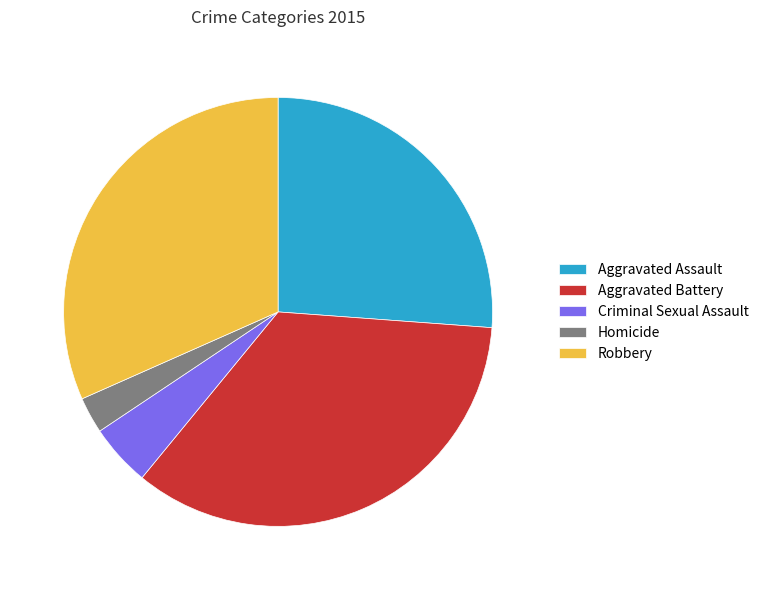

Does Criminal Sexual Assault represent more than half of the total?

No